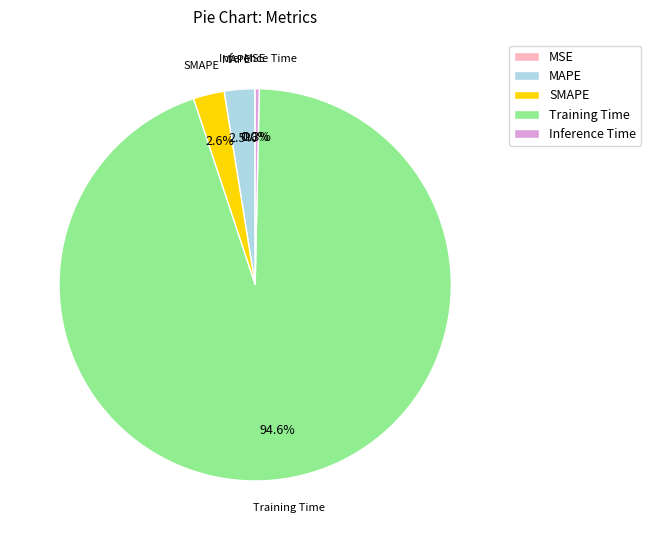

To the nearest percent, what portion does SMAPE represent?

3%